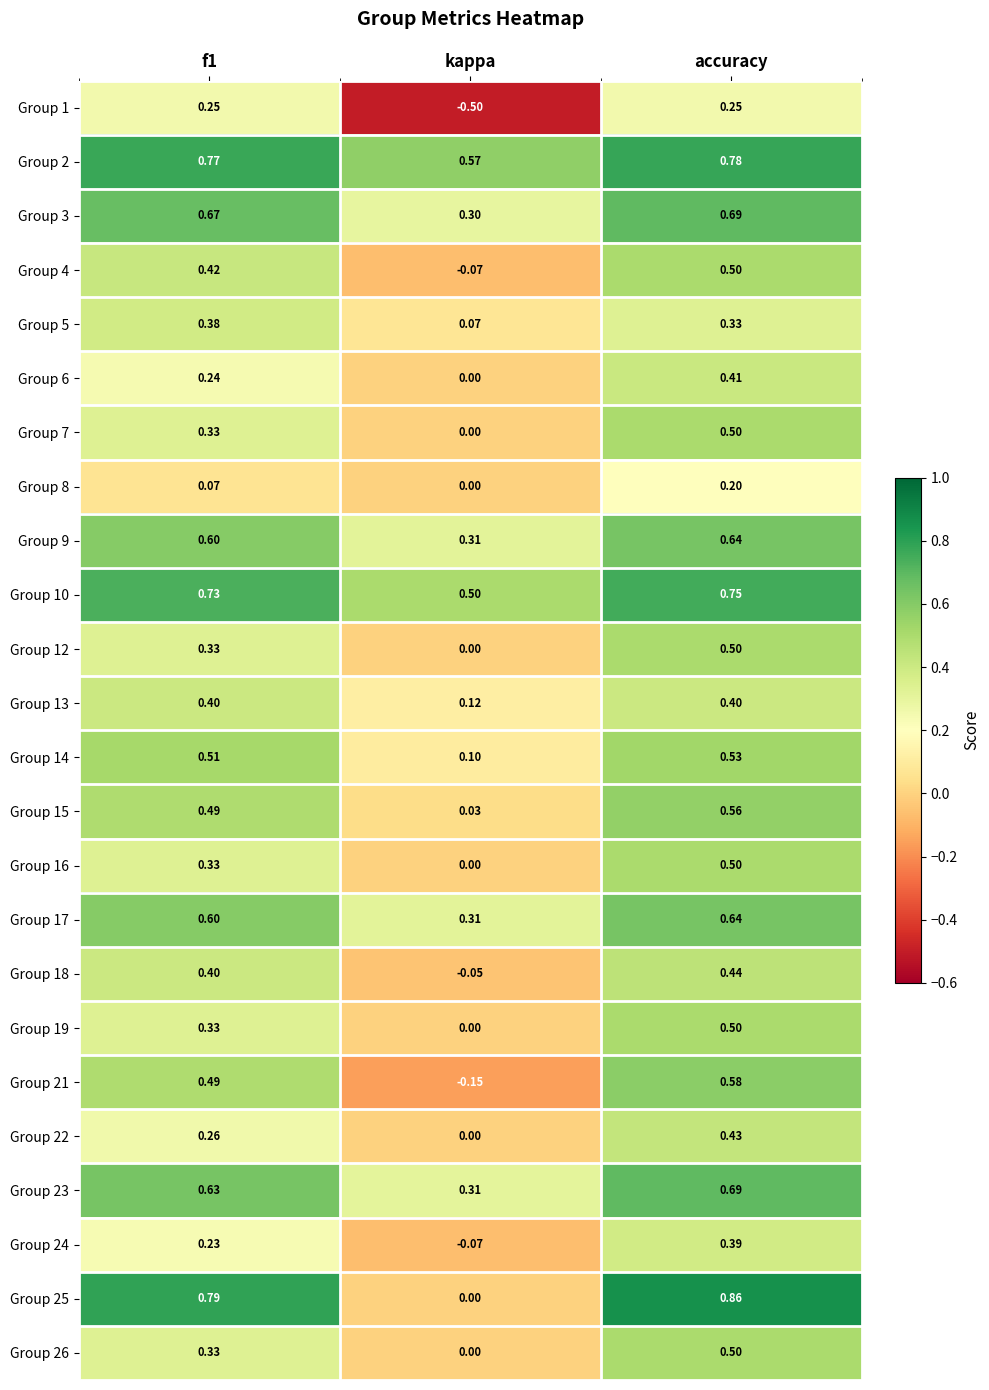

What is the total value across all series at accuracy?

12.6